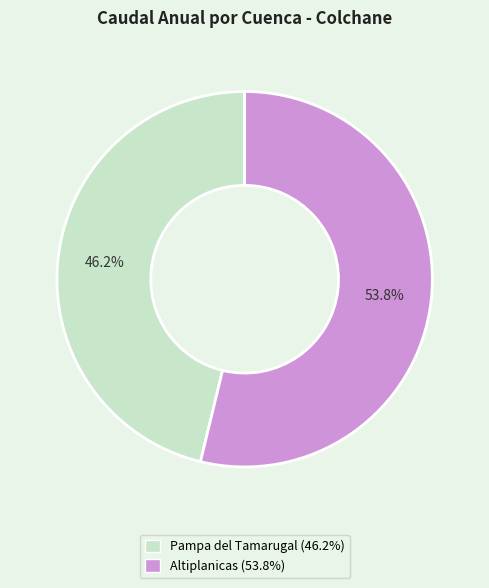

Is there any slice that represents more than half of the pie?

Yes